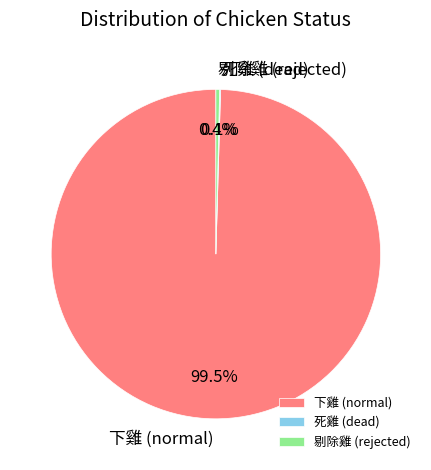

Is there a majority slice in this chart?

Yes